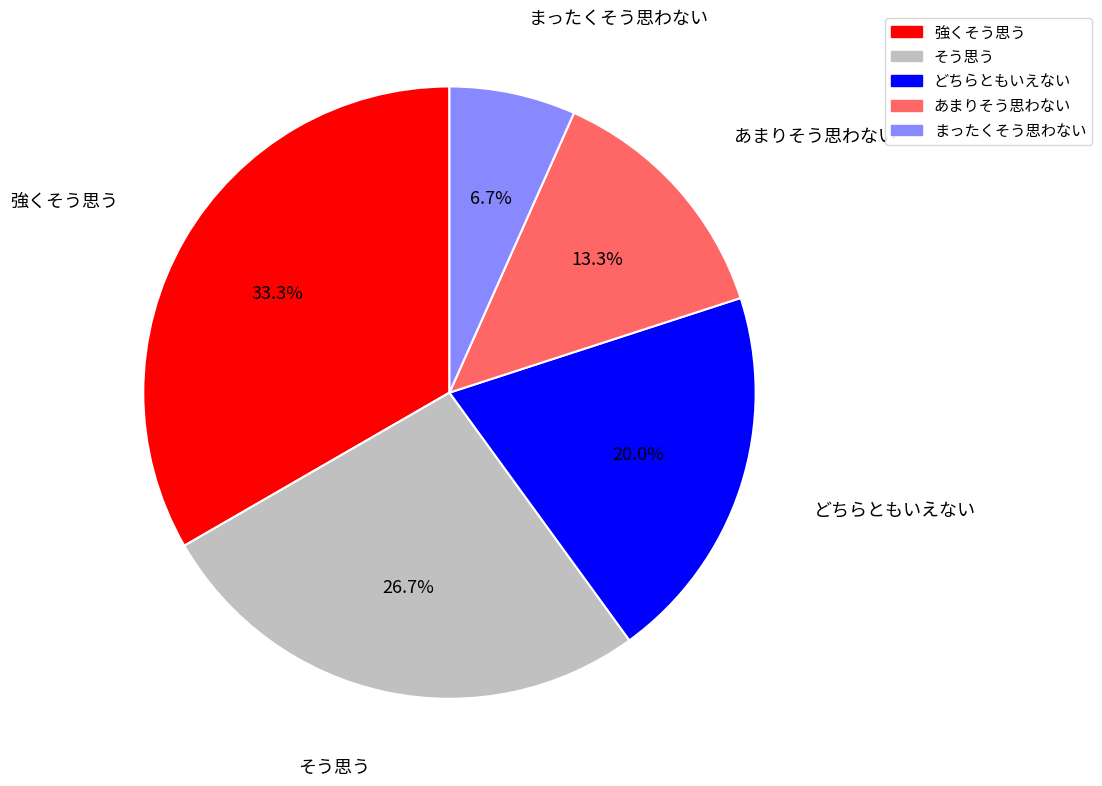

Rank the categories by value from highest to lowest.

強くそう思う, そう思う, どちらともいえない, あまりそう思わない, まったくそう思わない